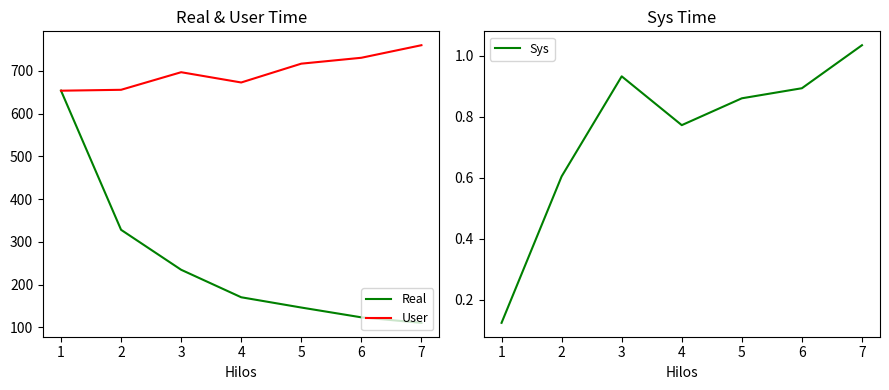

Reading left to right, what are all the values shown in this chart?

Real: 1=654.1	2=328.4	3=234.9	4=170.5	5=146.5	6=123.5	7=110.7
User: 1=653.9	2=656.0	3=697.1	4=673.1	5=717.1	6=730.9	7=760.3
Sys: 1=0.1	2=0.6	3=0.9	4=0.8	5=0.9	6=0.9	7=1.0